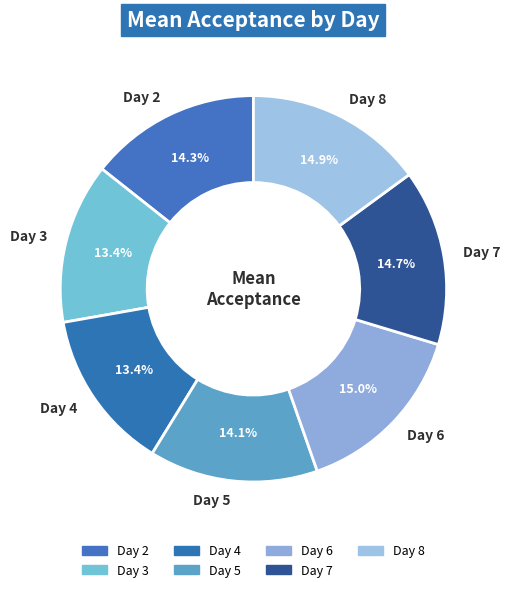

To the nearest percent, what is the average slice percentage?

14%